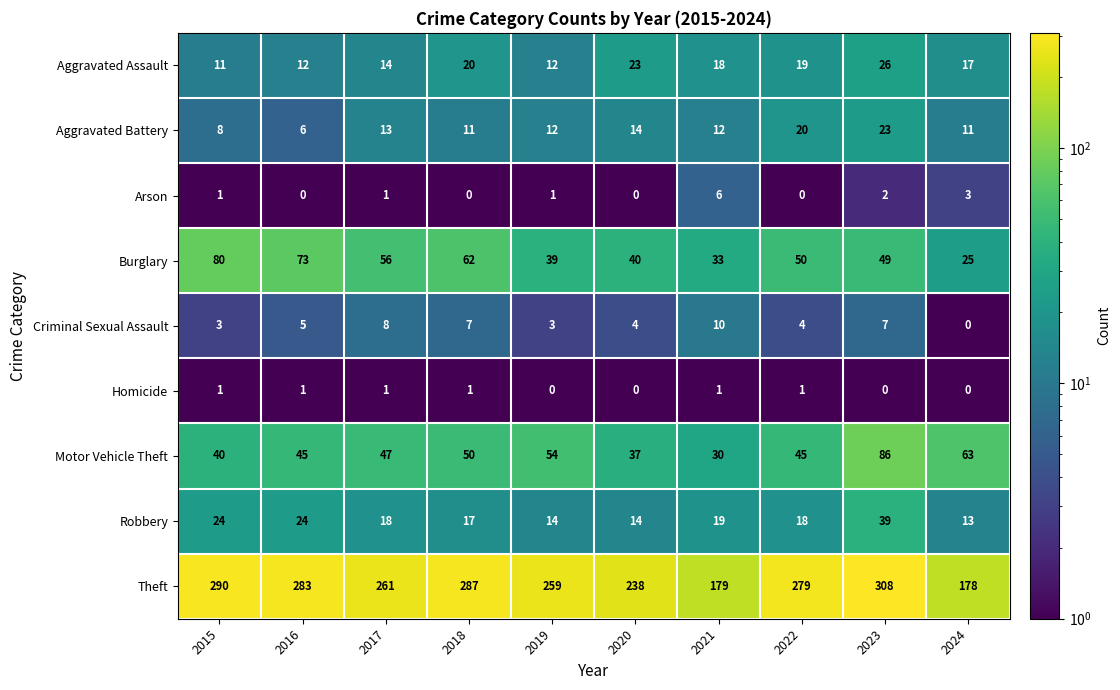

At which category is the sum across all series the highest?

2023